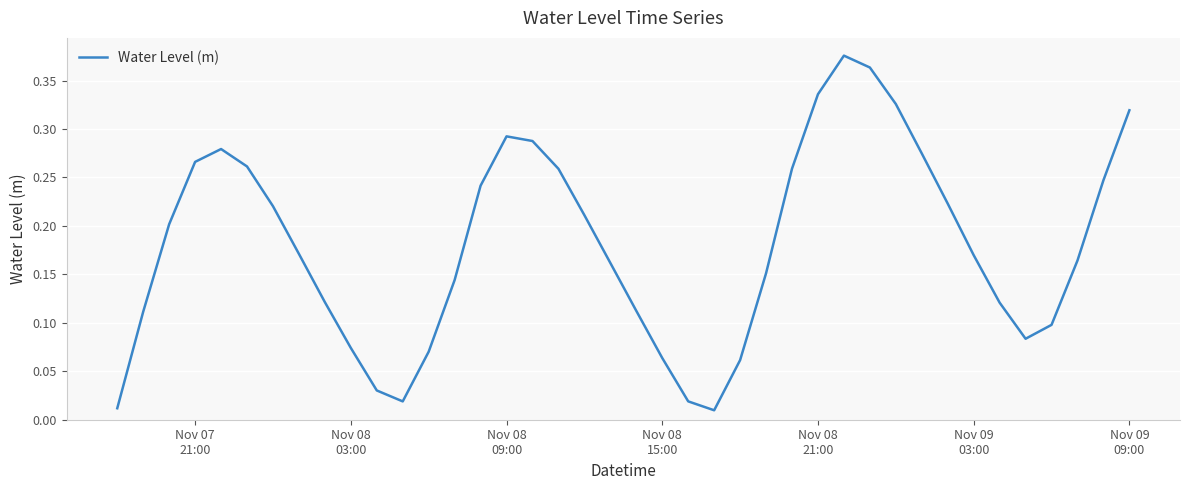

How many series are shown in this chart?

1